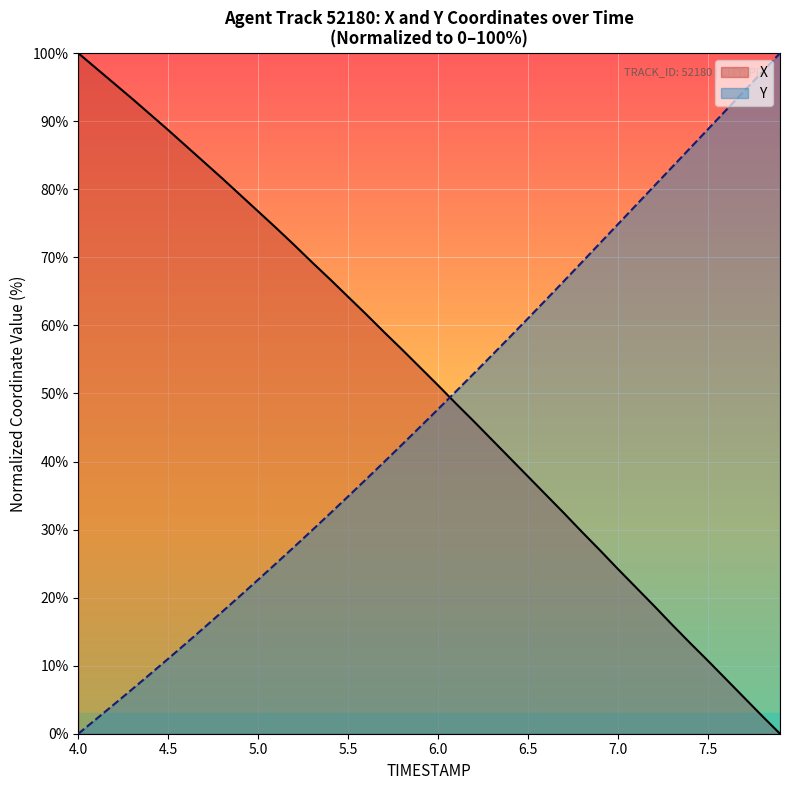

Rank the series by their maximum value, from highest to lowest.

X, Y